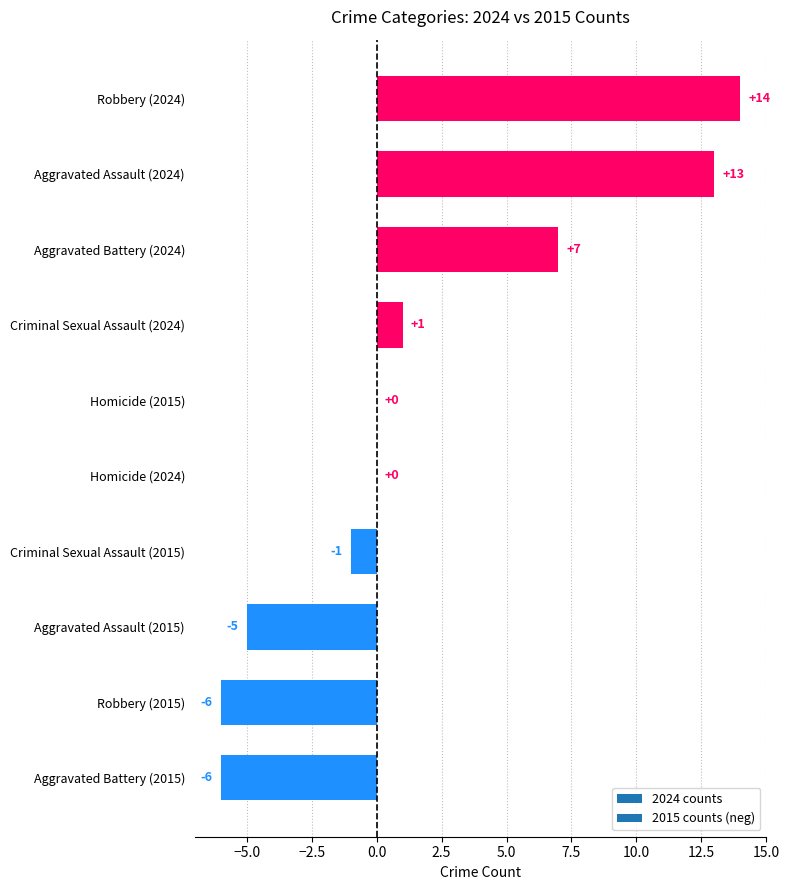

What is the sum of all values?

17